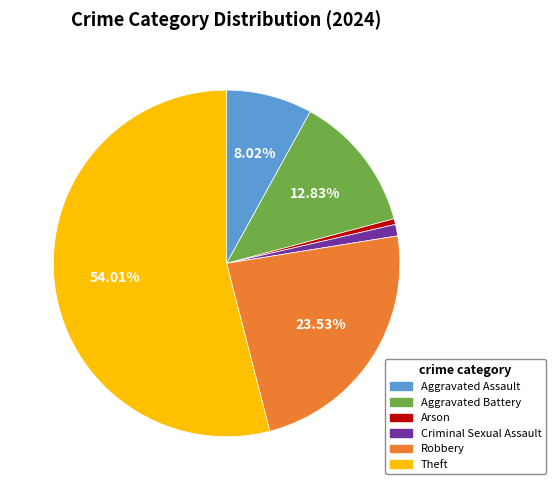

How much of the chart is everything except Robbery?

76.5%